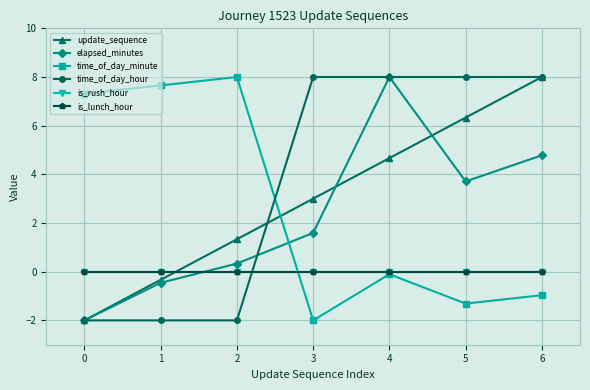

Does the chart have visible grid lines?

Yes